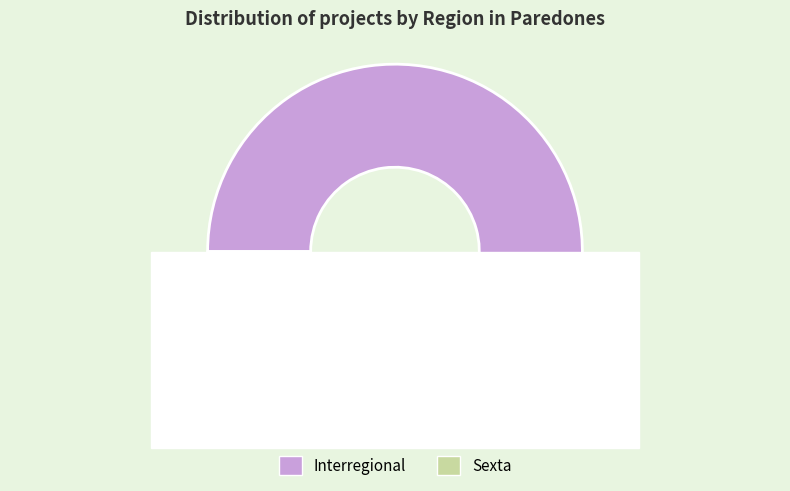

What percentage do Other and Interregional together represent?

73.9%